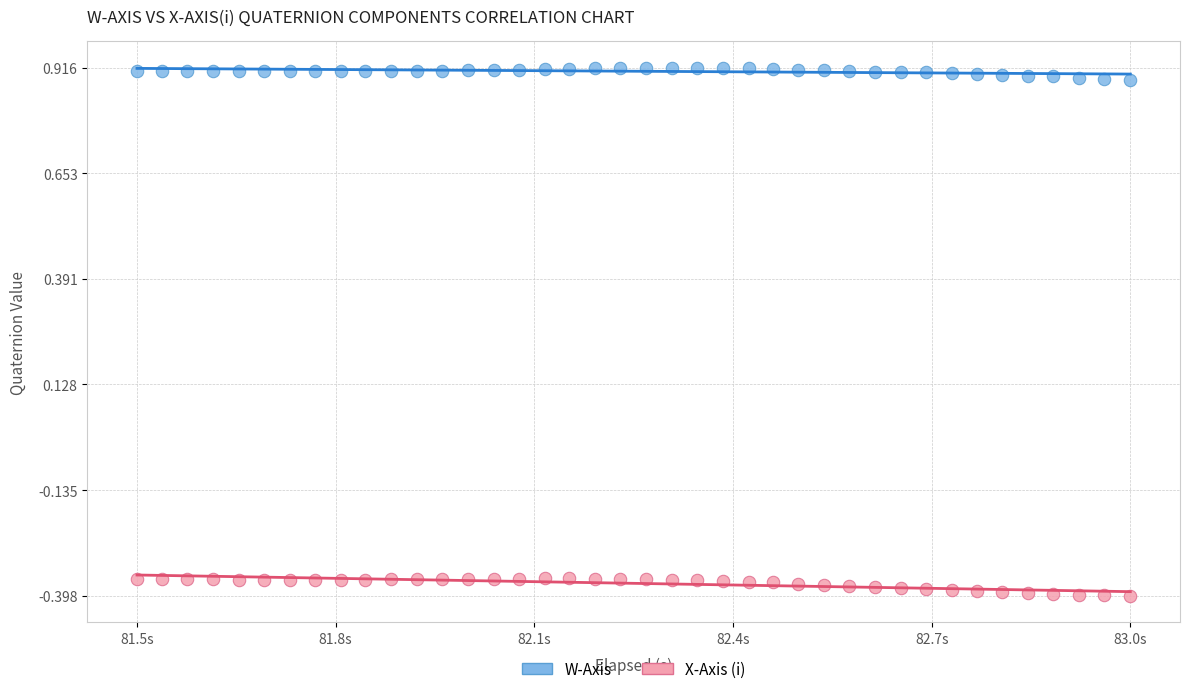

Across all data points, what is the range of Y values (max minus min)?

1.3